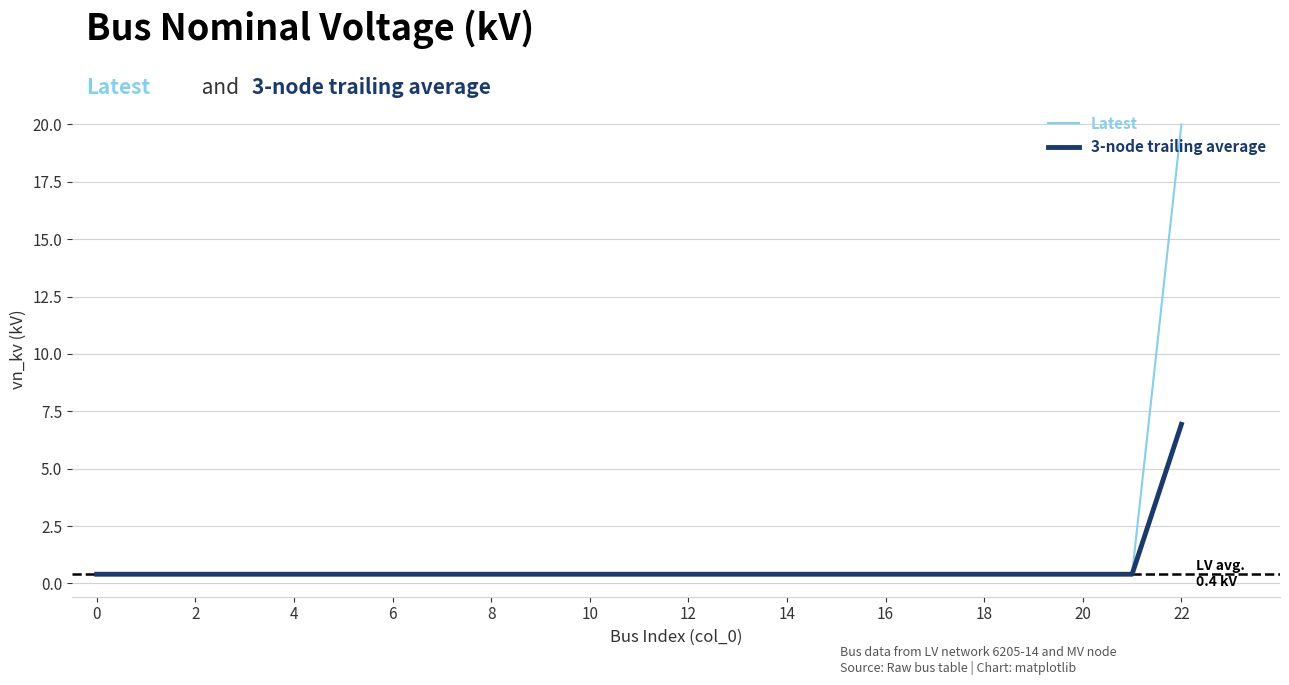

What is the maximum value shown in the chart?

20.0